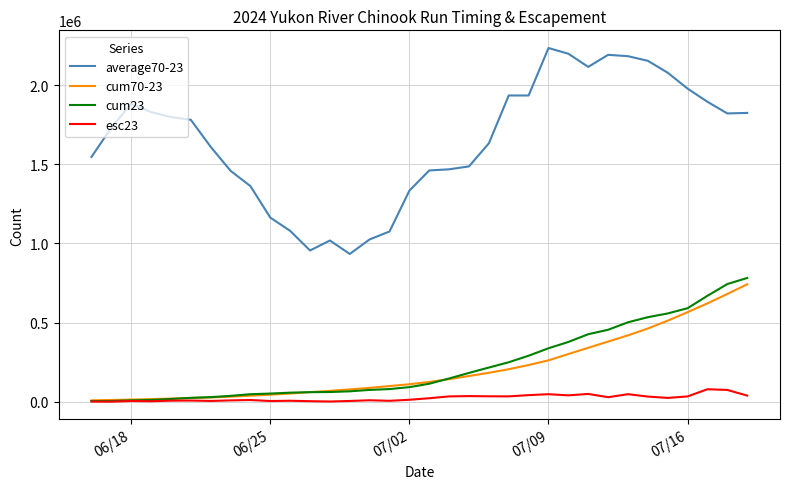

What is the highest value of the cum23 series?

781812.0